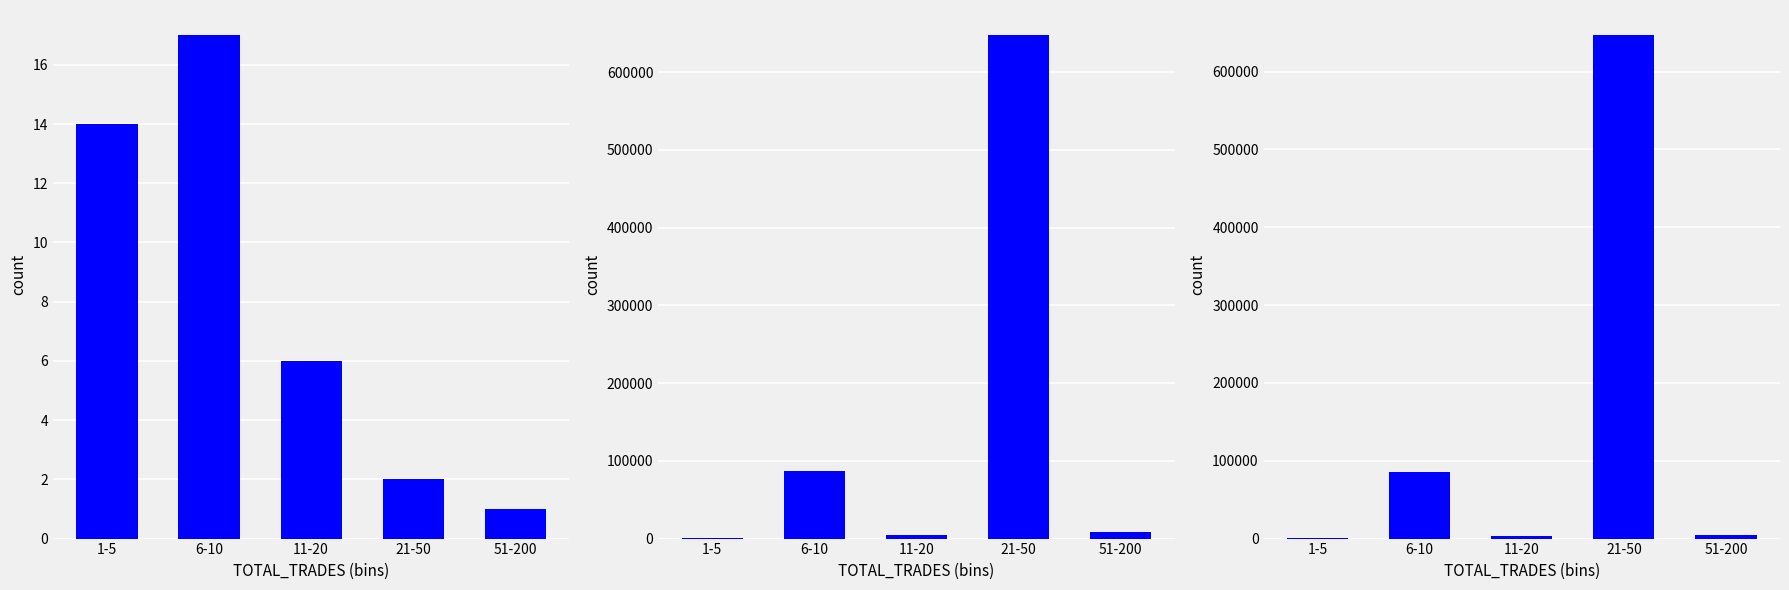

What position from the right is 11-20?

3